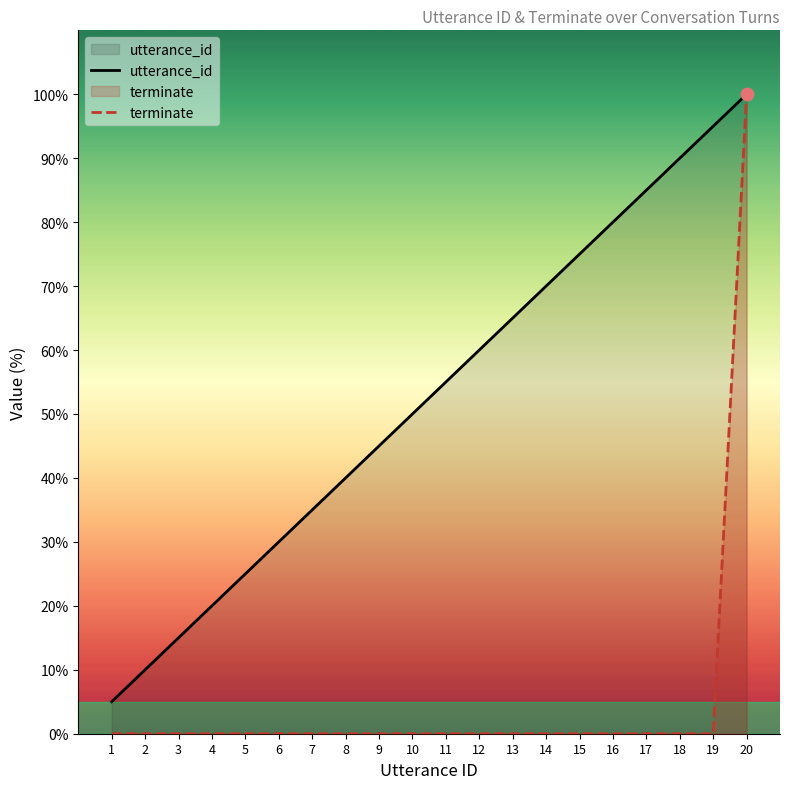

Which series reaches the minimum Y coordinate?

terminate